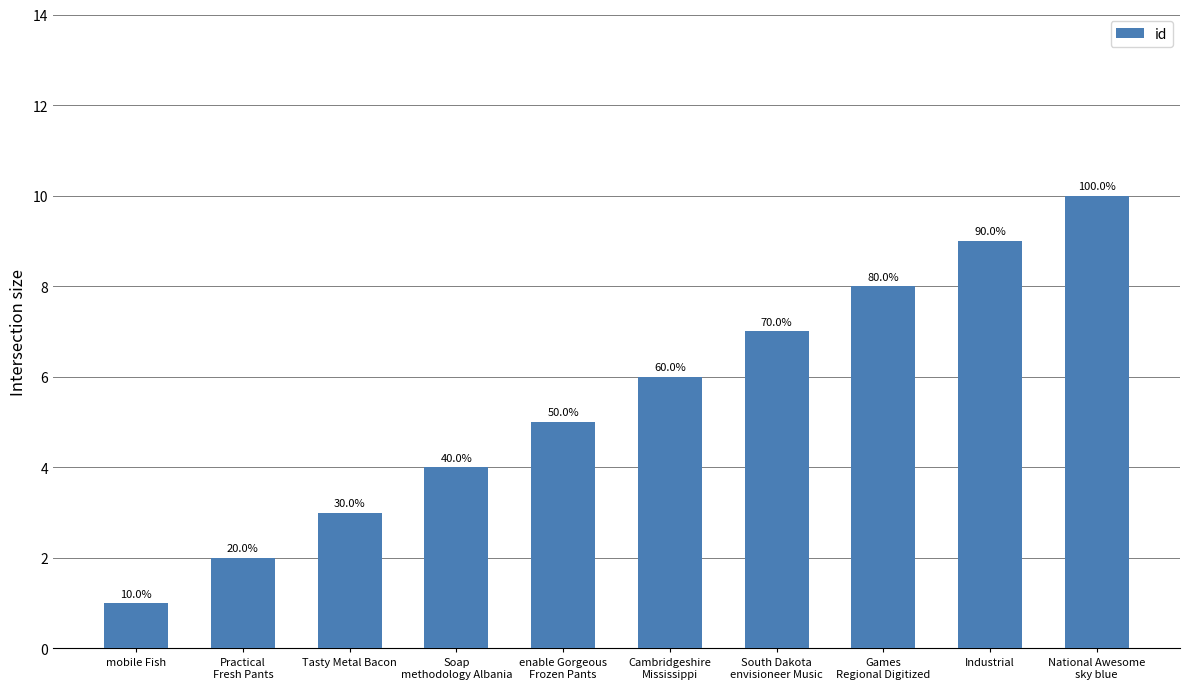

What is the value of the 9th bar from the left?

9